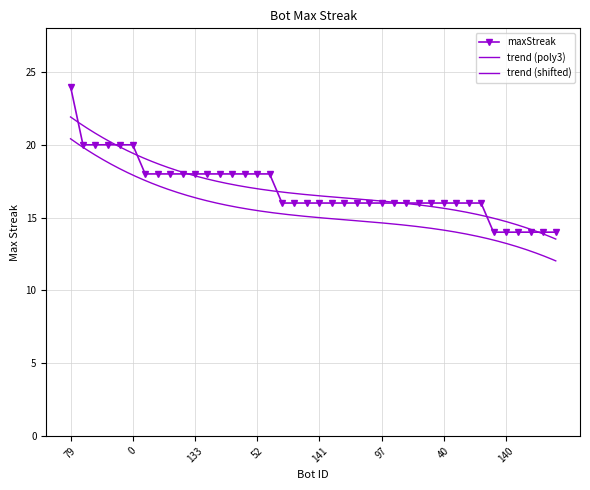

What is the ratio of the value at 111 to the value at 160?

1.0